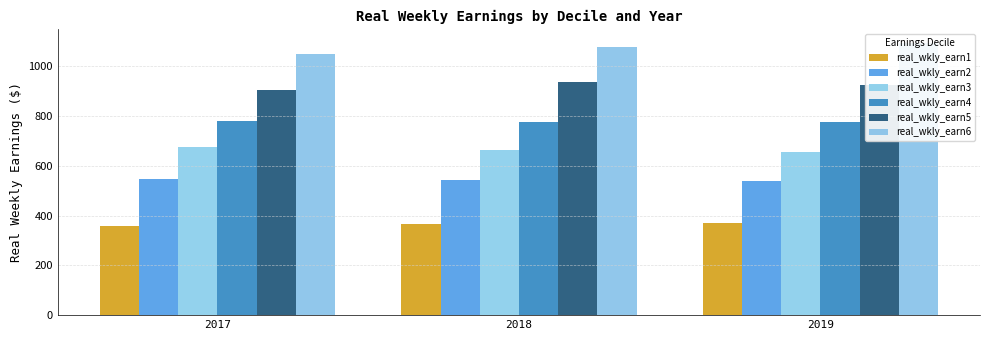

What is the total value across all series at 2019?

4362.1